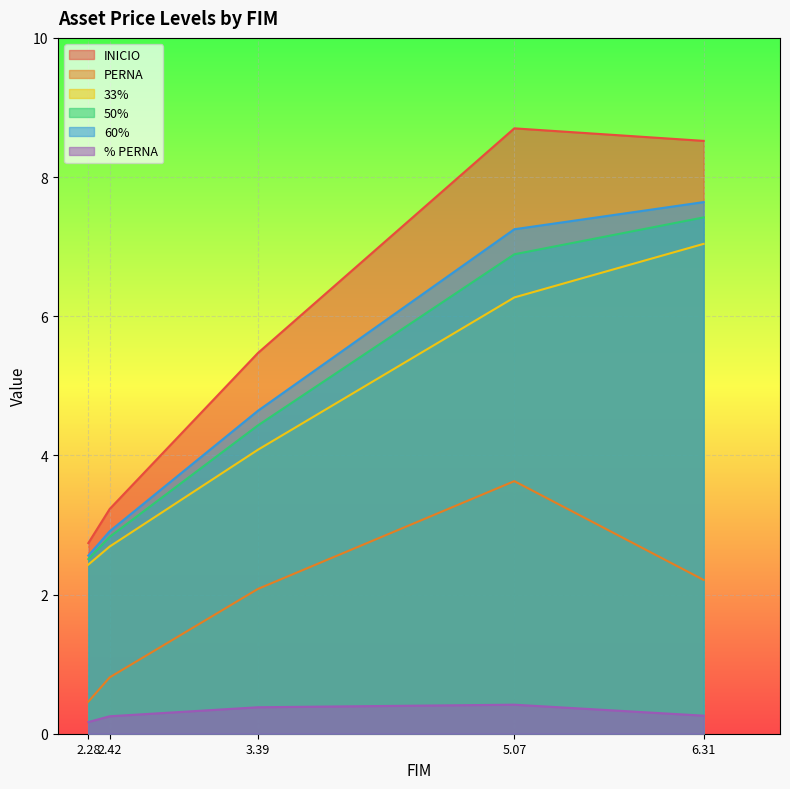

True or false: % PERNA and PERNA intersect in this chart.

False